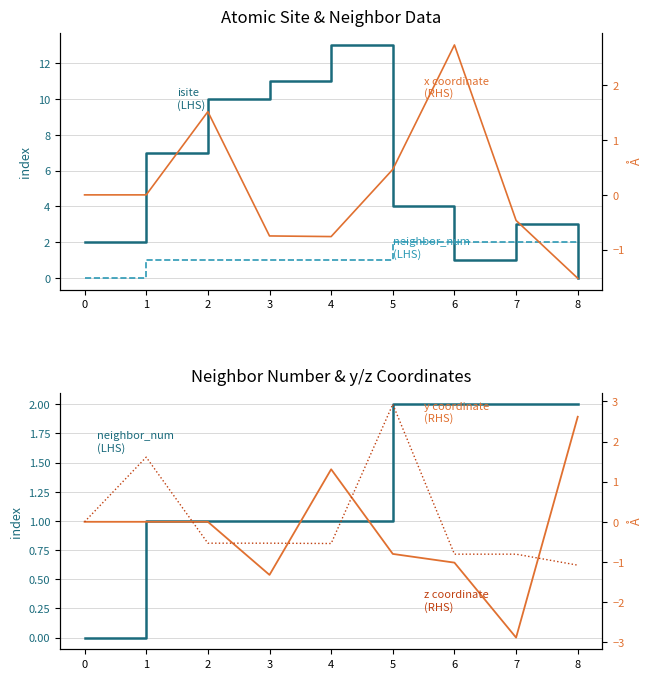

How many series are shown in this chart?

5